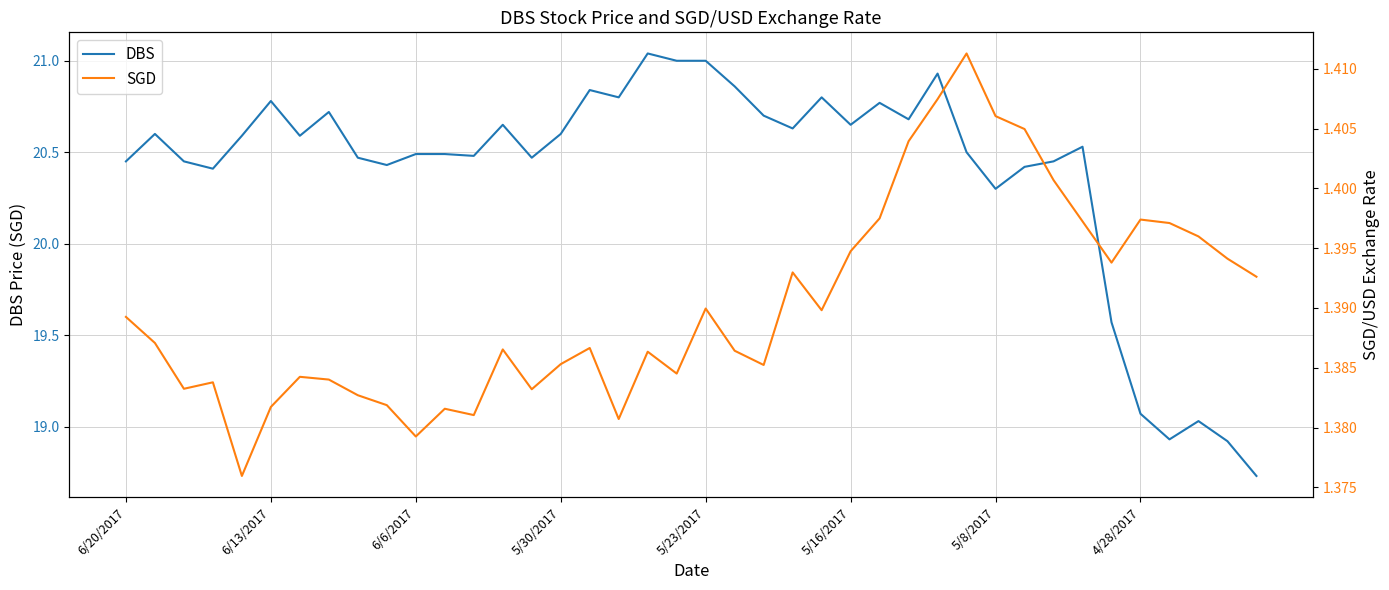

At which label does DBS first exceed 20?

6/20/2017